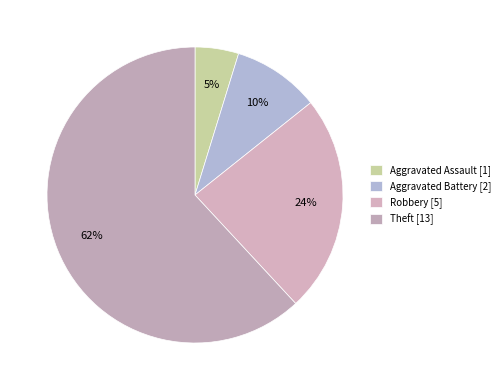

How many slices are in this pie chart?

4